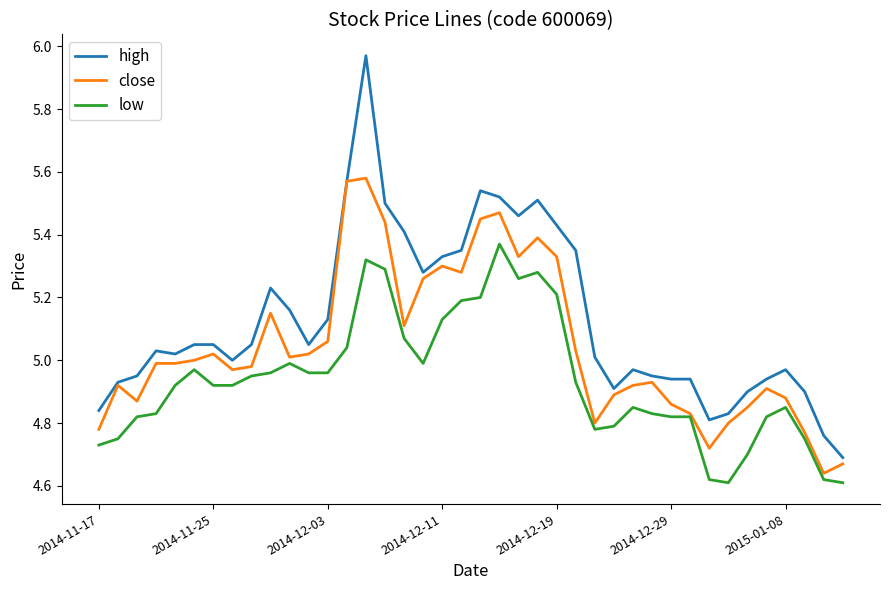

True or false: high and low intersect in this chart.

False